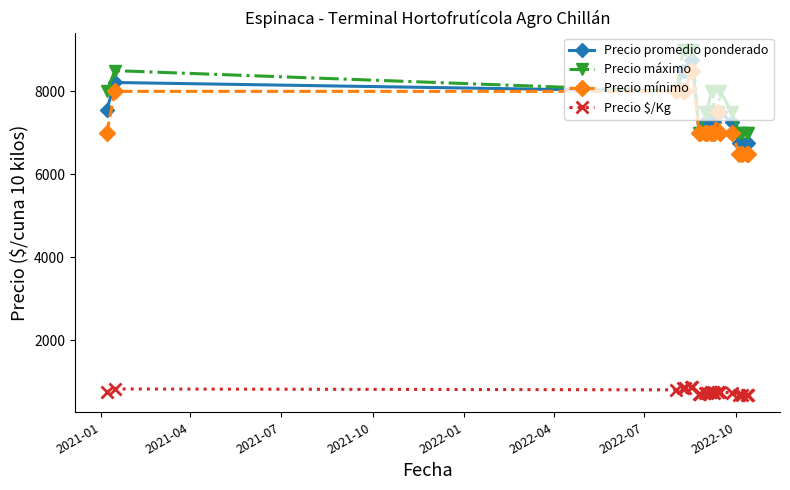

True or false: Precio $/Kg has more than 0 interior local peaks.

True